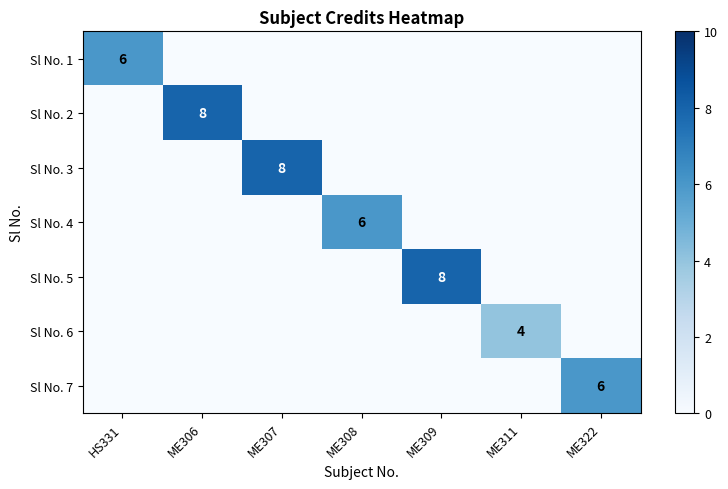

The value of Sl No. 1 at HS331 is 10. True or false?

False